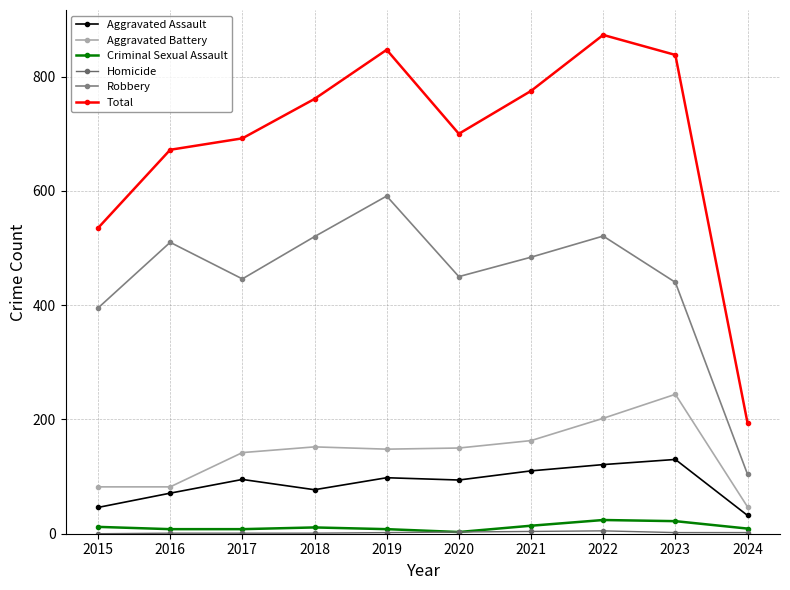

Is this an area chart (filled region under the line)?

No